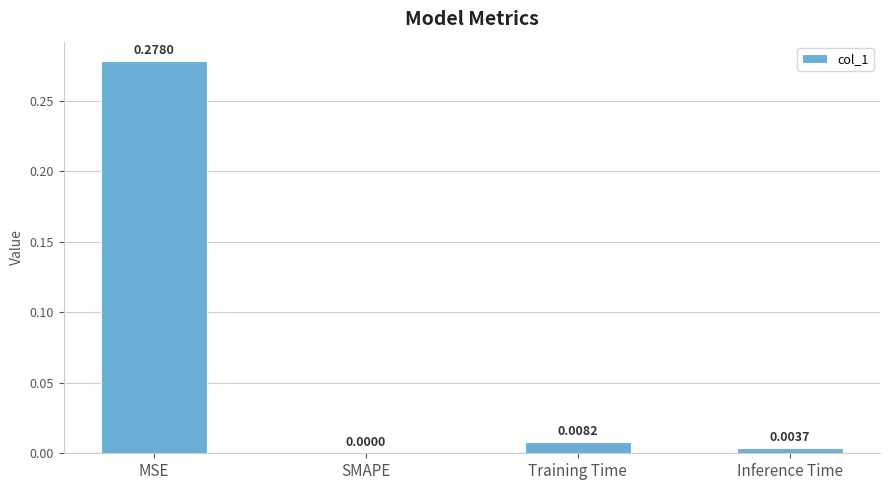

Between SMAPE and Inference Time, which is larger?

Inference Time